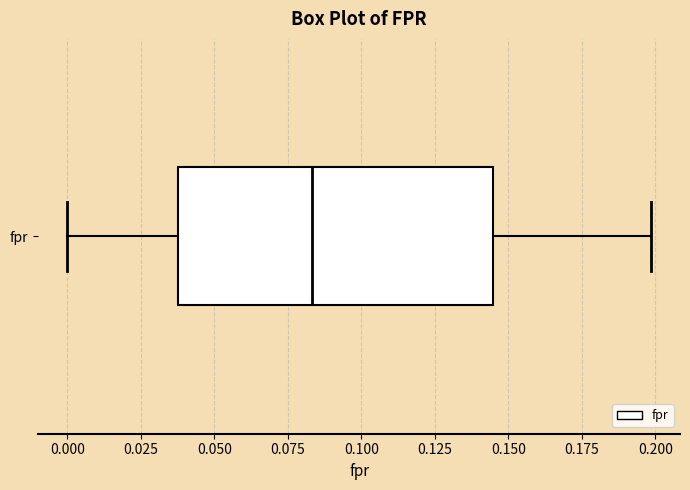

Where is the right edge of the box for fpr on the x-axis? The values are not printed on the chart, so give them approximately, as read against the axis.

0.145